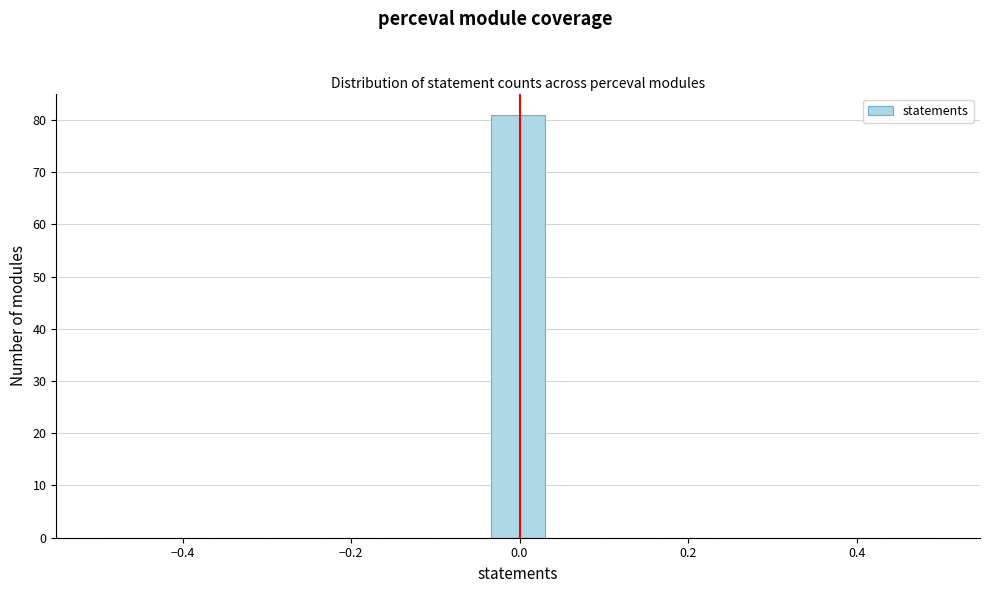

Read against the x-axis, roughly where is the centre of the tallest bar?

0.00